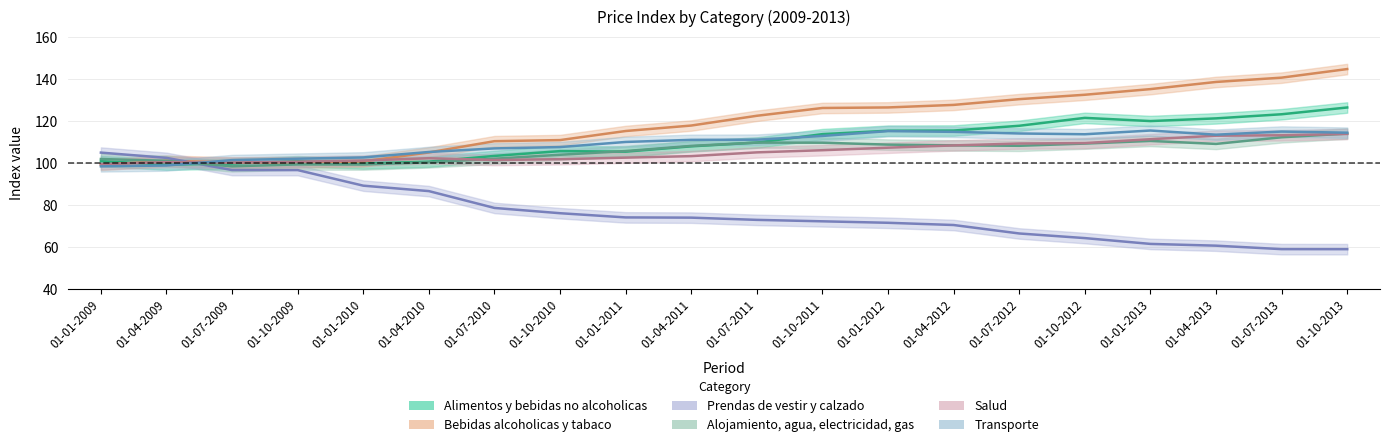

Which category has the lowest value in the Alimentos y bebidas no alcoholicas series?

01-04-2009